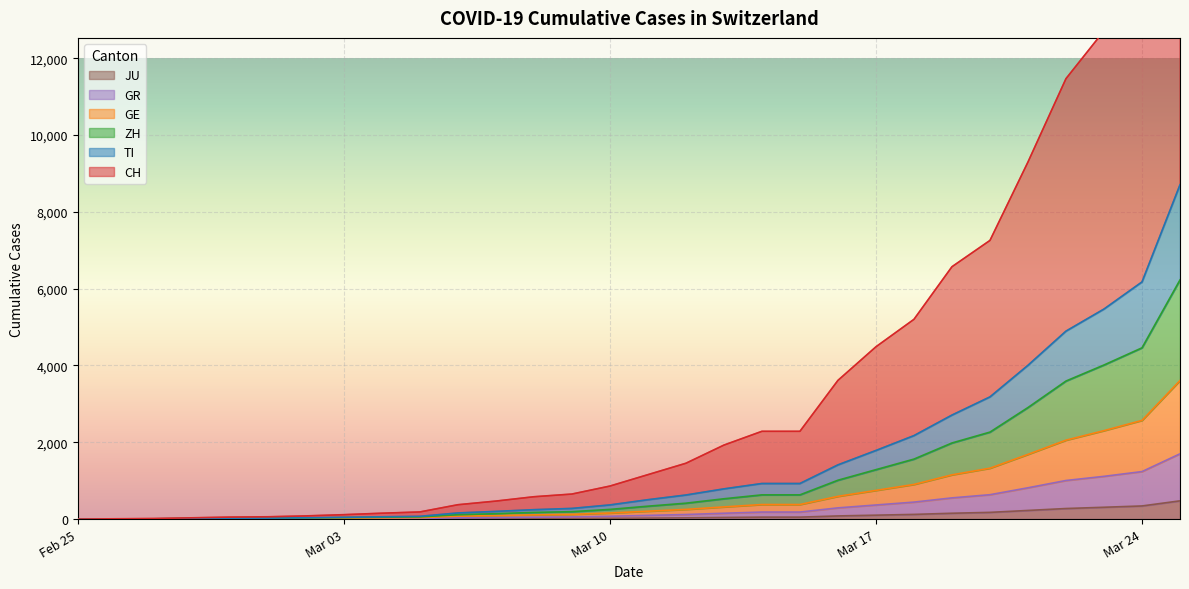

How many positive values does the GR series have?

29